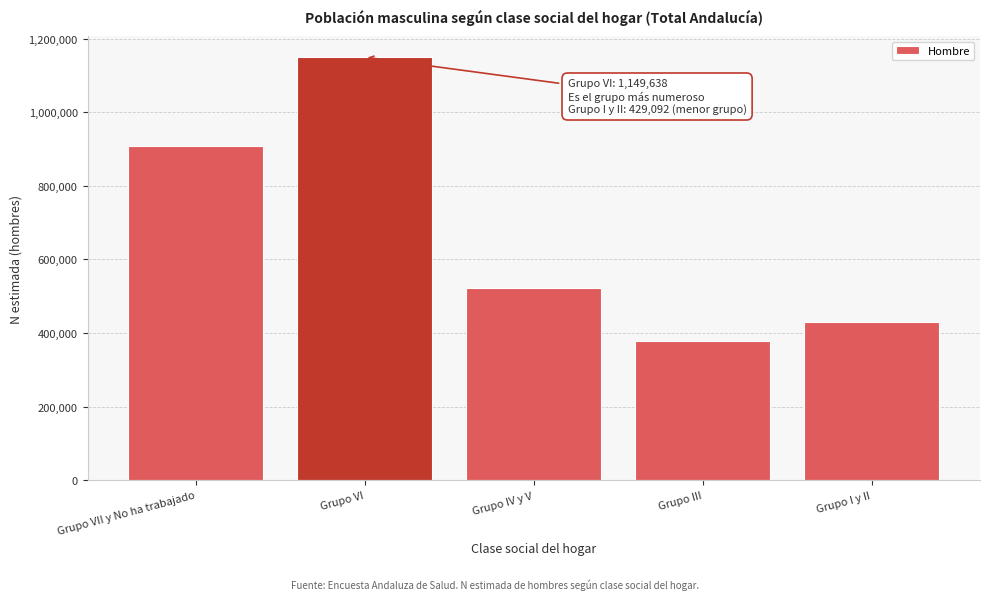

Reading left to right, transcribe all the data shown in this chart.

907851	1149638	521914	377227	429092